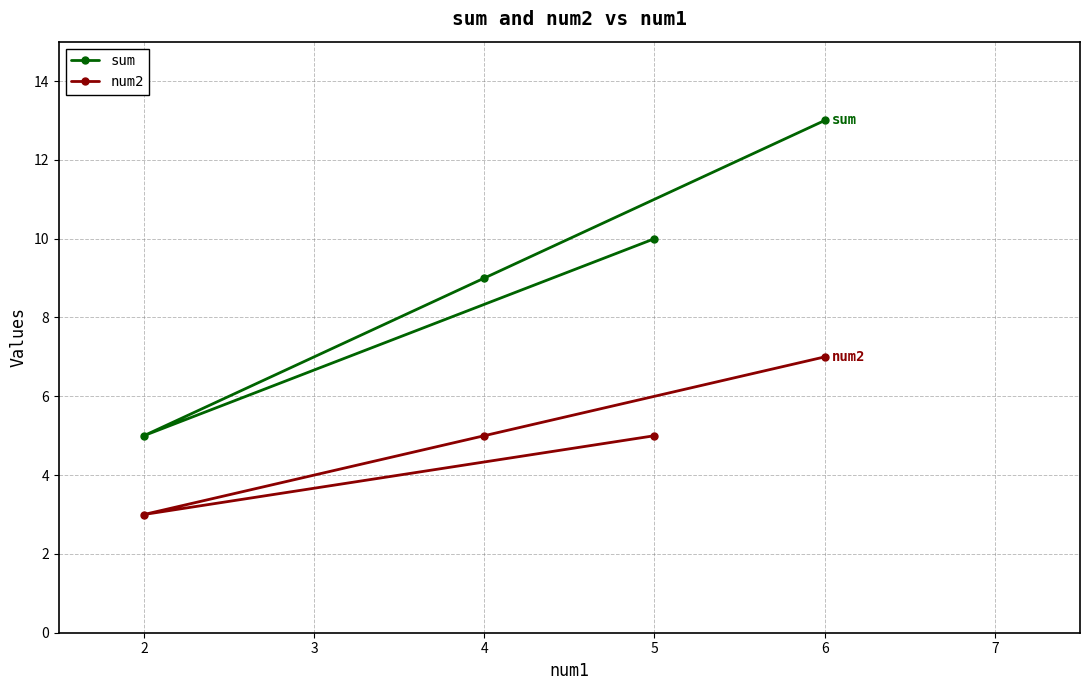

How many data points in sum are above 10?

1